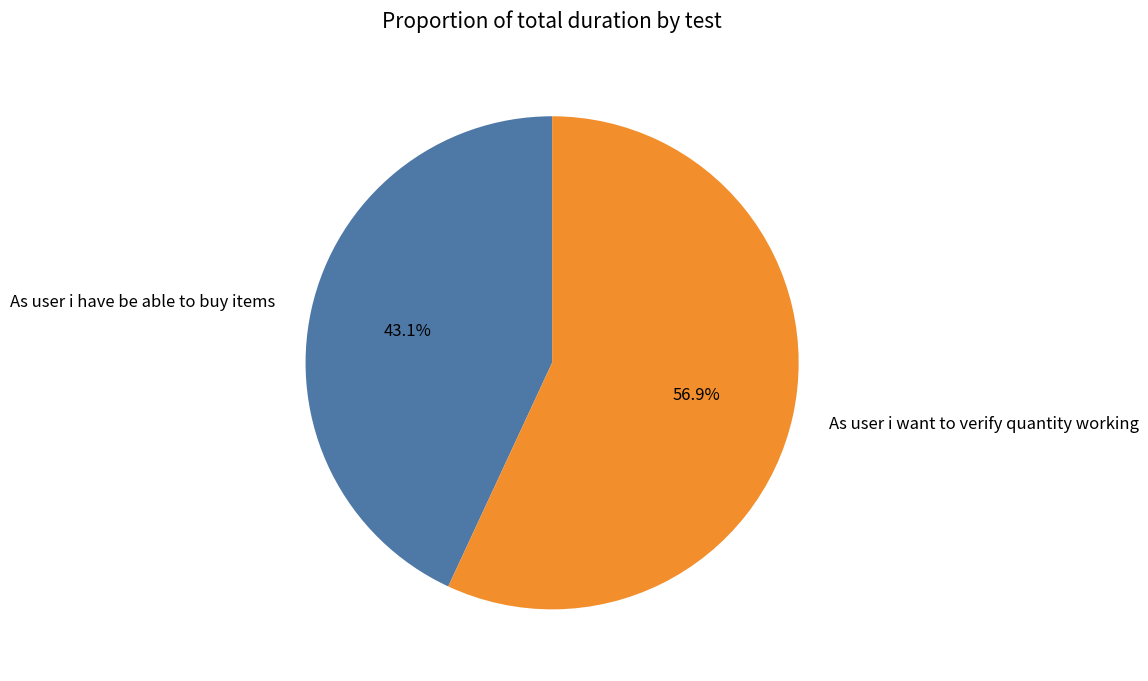

Which slice is the smallest?

As user i have be able to buy items